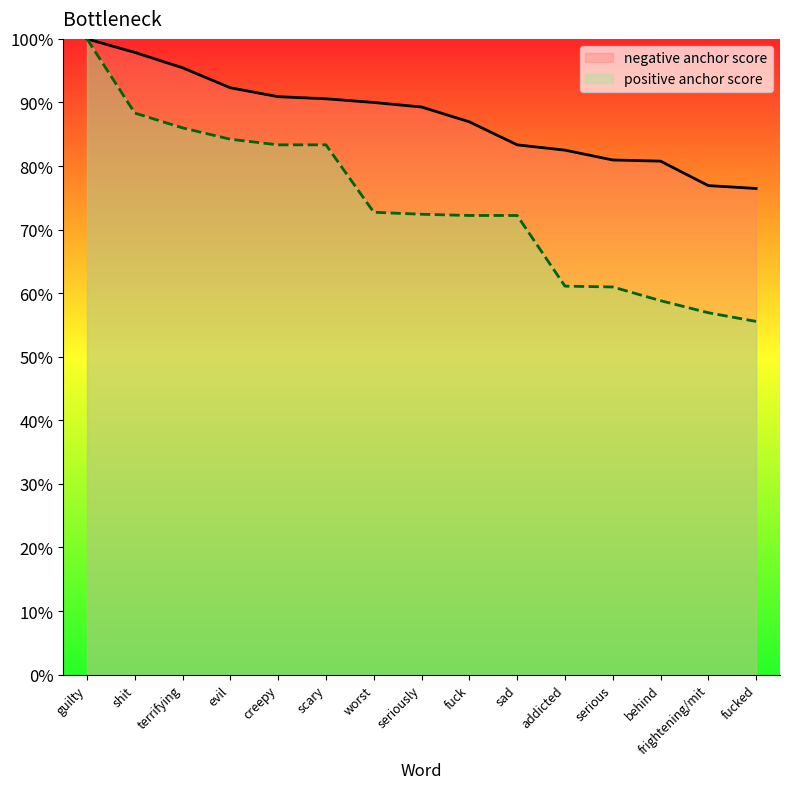

What is the approximate value of negative anchor score at guilty?

1.0